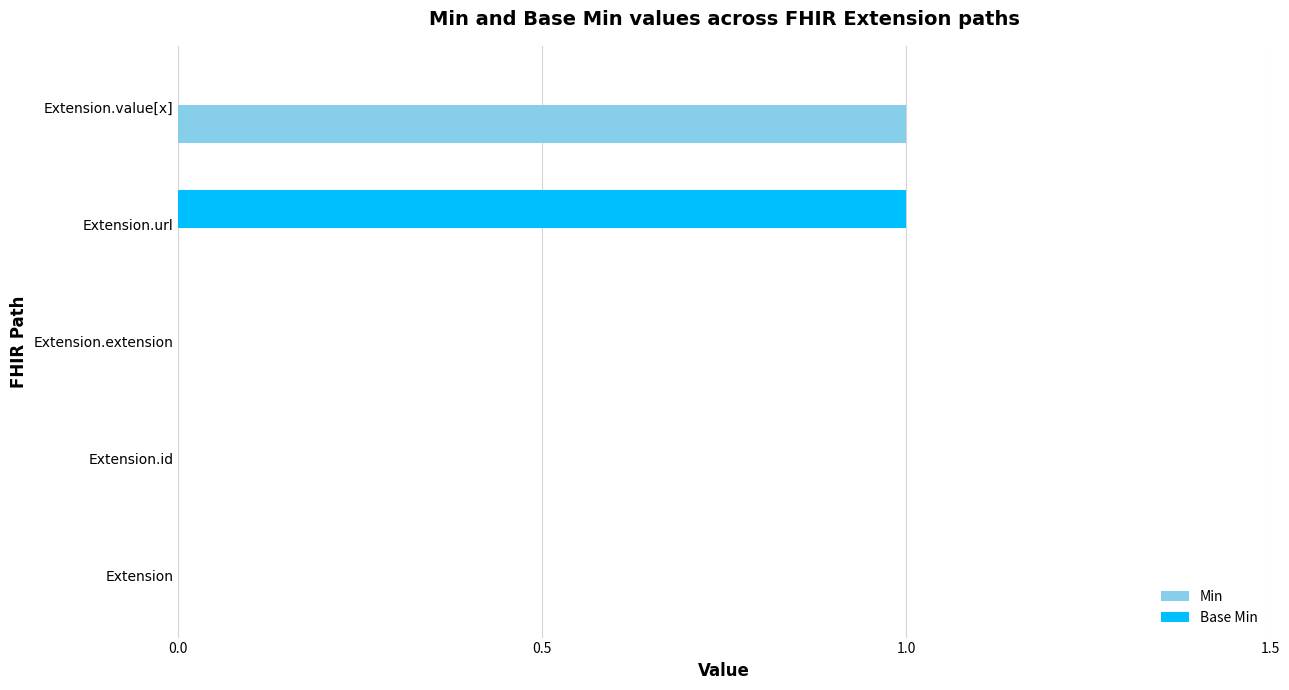

Is the value of Min at Extension.extension greater than the value of Base Min at Extension.url?

No